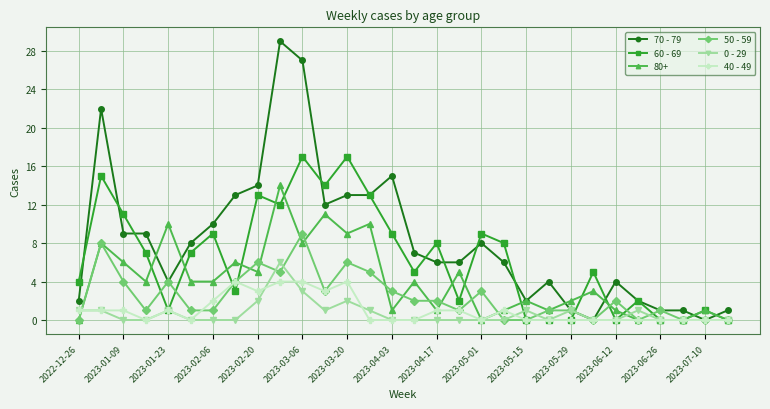

How many data points does each series have?

30